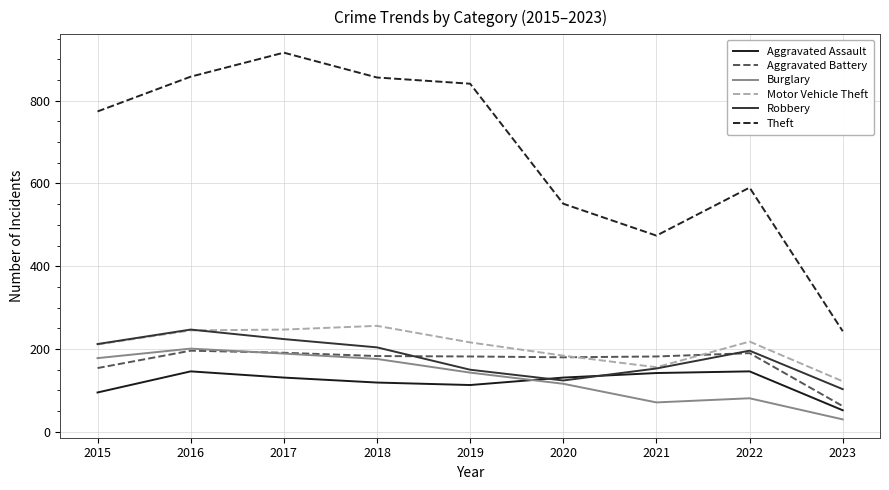

Which series has the largest total across all categories?

Theft